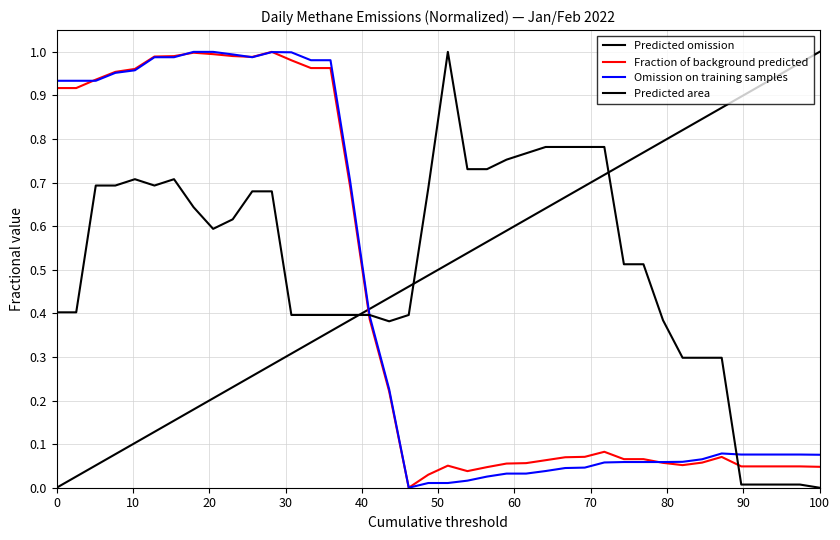

In Daily Mitigable Emissions (Kg Methane), how many points are higher than both neighbors (excluding endpoints)?

2